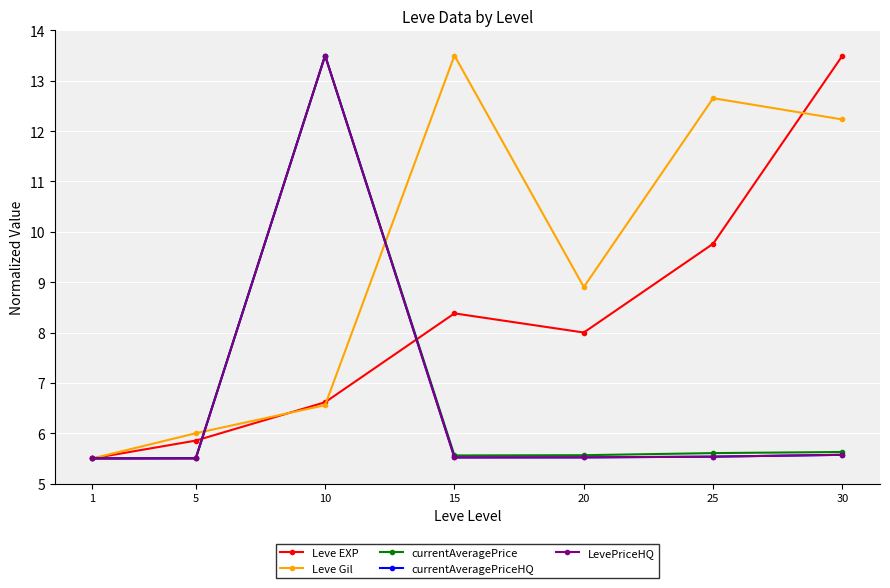

Is this an area chart (filled region under the line)?

No